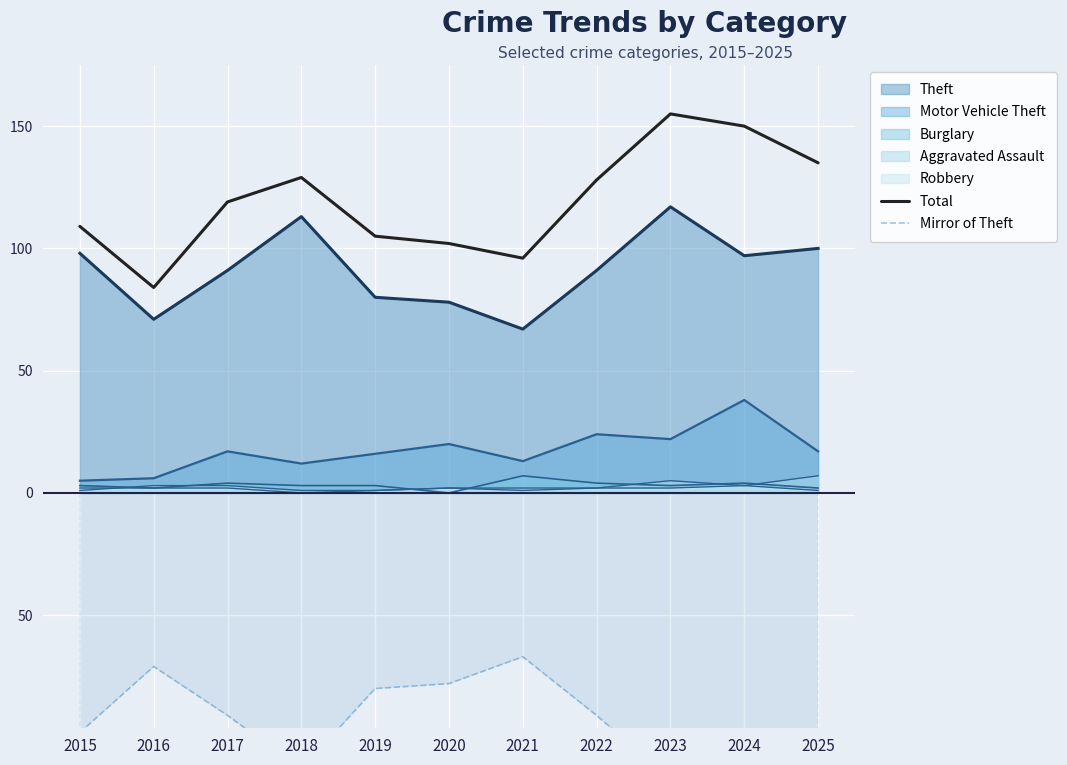

What is the average value of the Mirror of Theft series?

-91